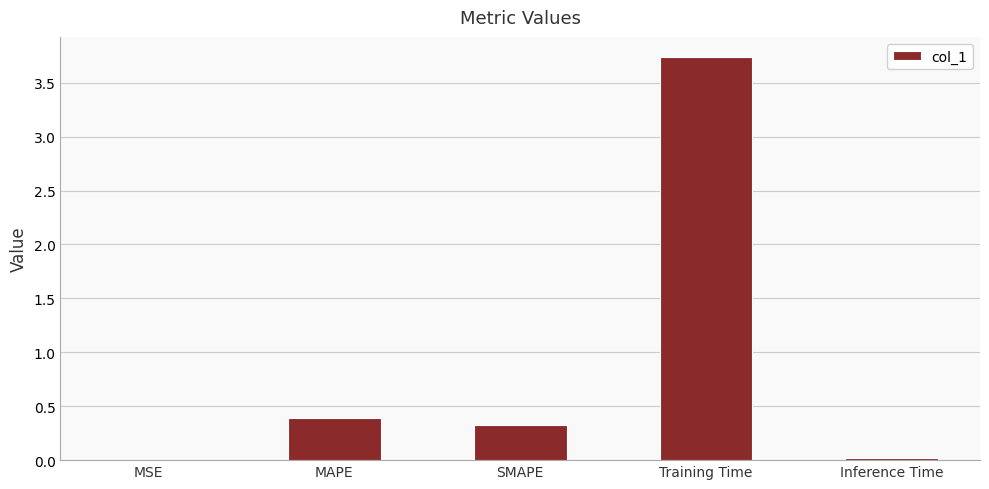

Count the number of data series in this chart.

1